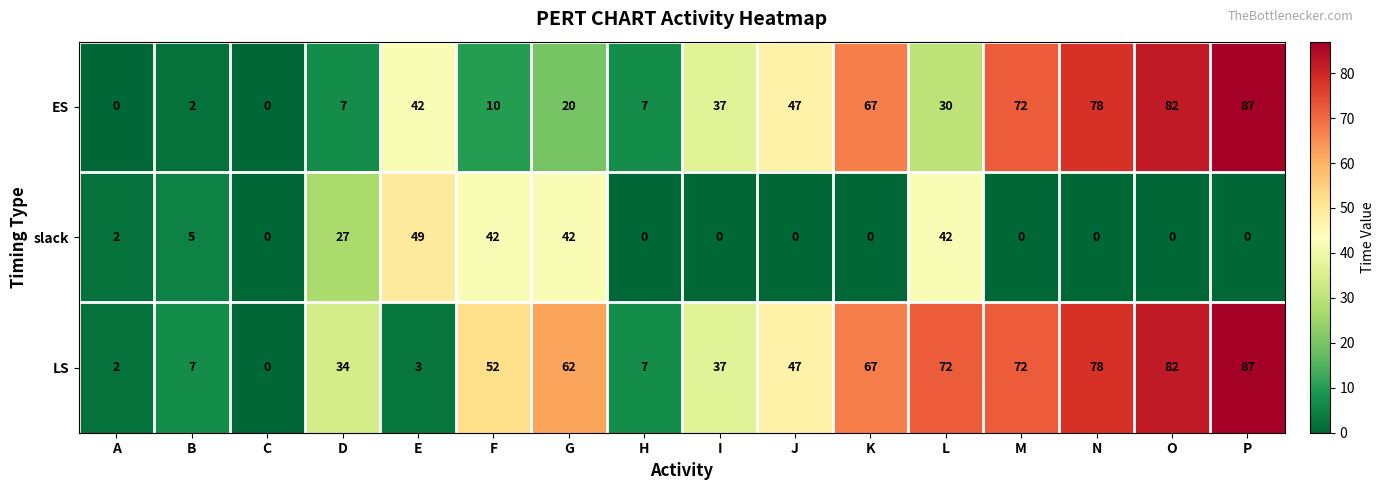

What is the sum of the ES values at B and M?

74